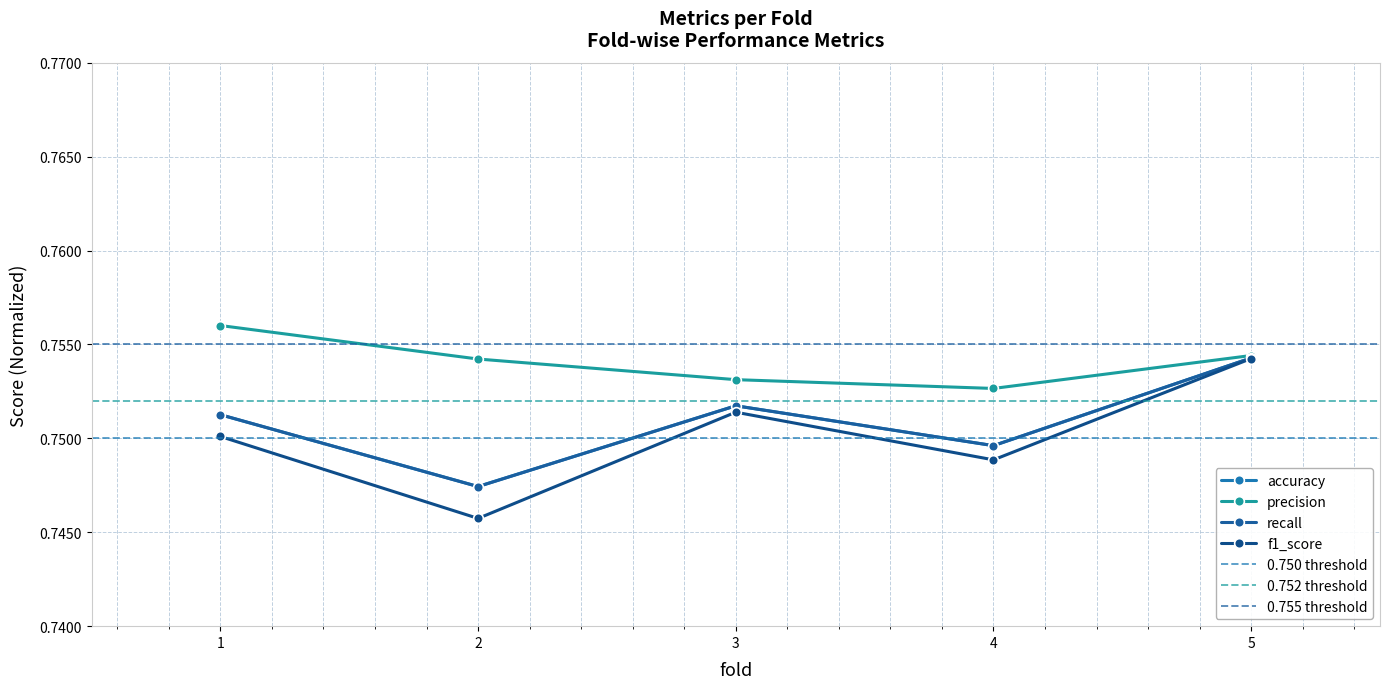

True or false: f1_score has a value of 1.1 at 5.

False